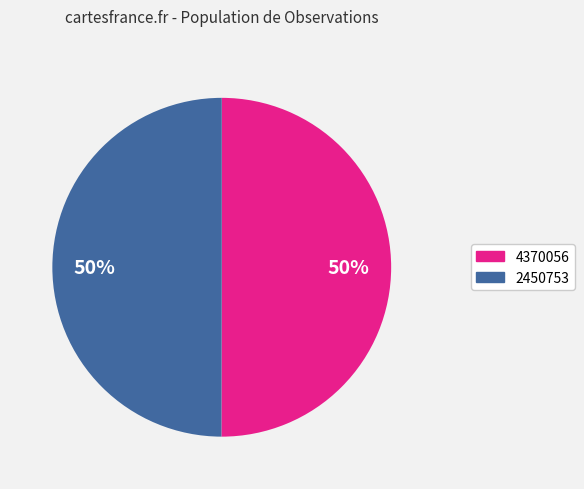

Combined, do 2450753 and 4370056 account for over 50%?

Yes